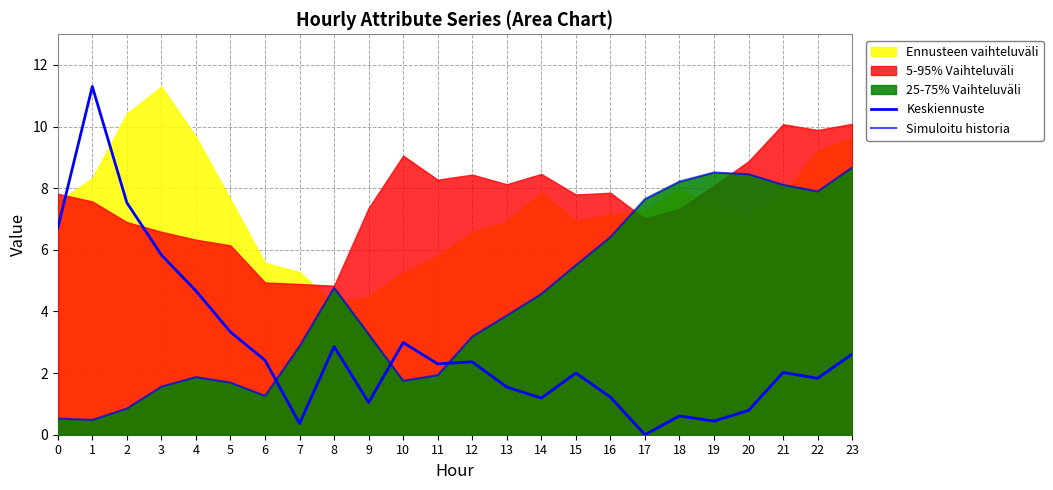

How many intersections are there between Simuloitu historia and Keskiennuste?

3